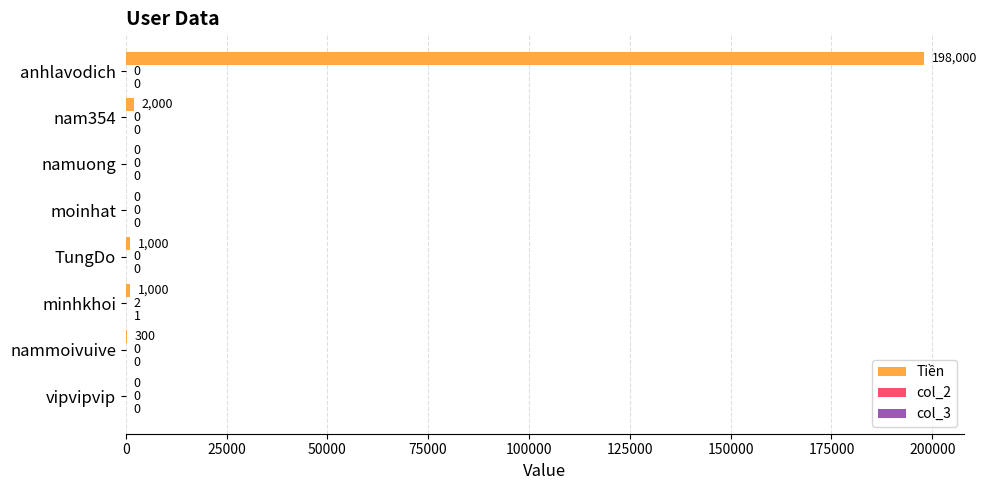

What is the greatest value displayed?

198000